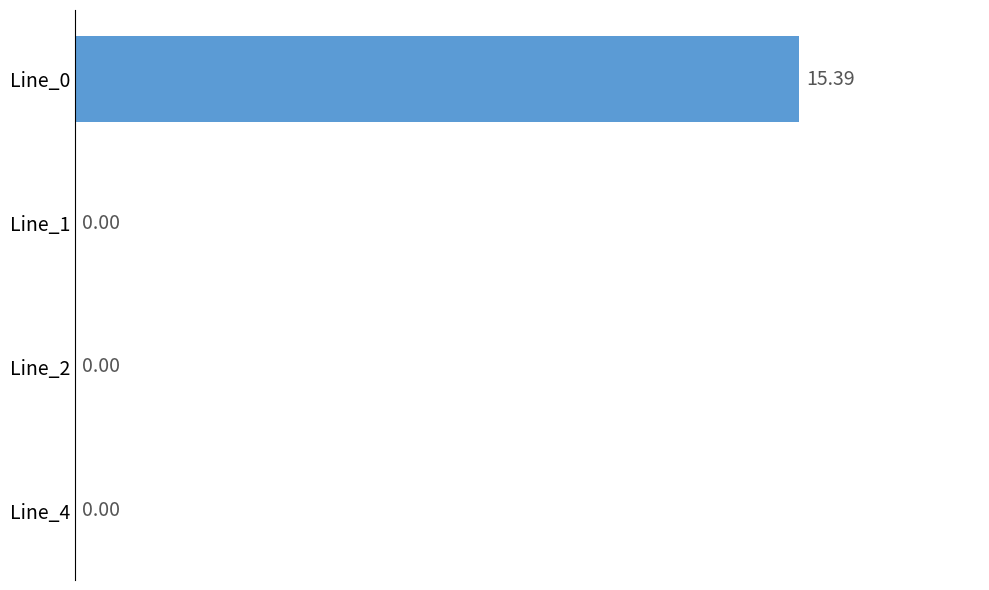

What is the sum of all values?

15.4